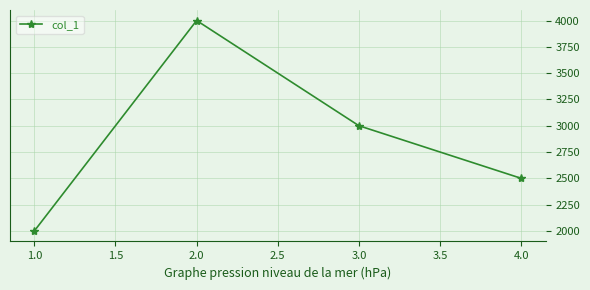

What is the average value?

2875